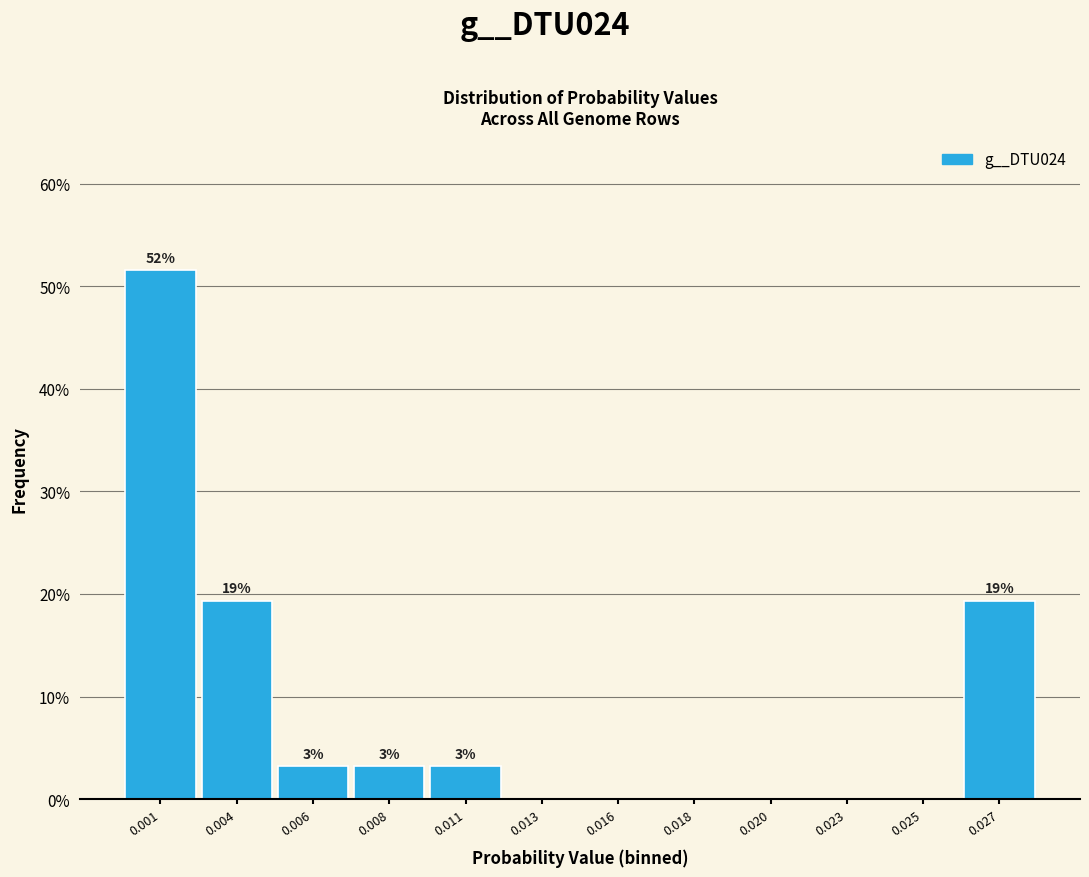

Are the bars horizontal?

No